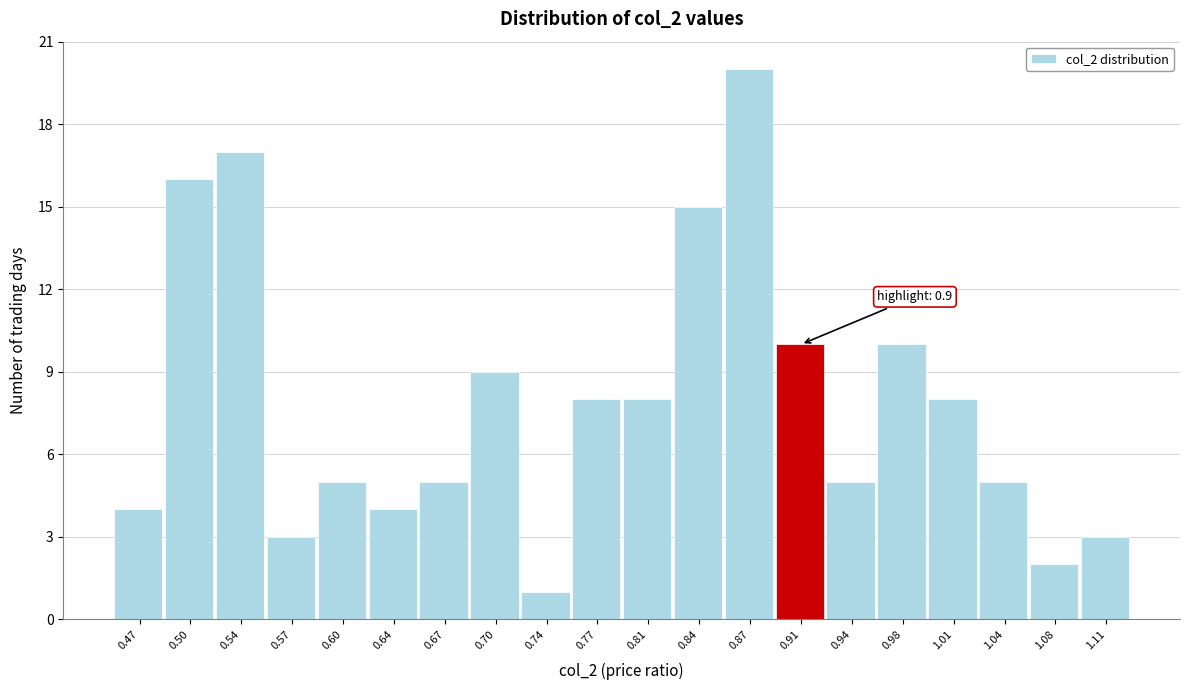

Over which range of the x-axis is the bar tallest?

0.858 to 0.892